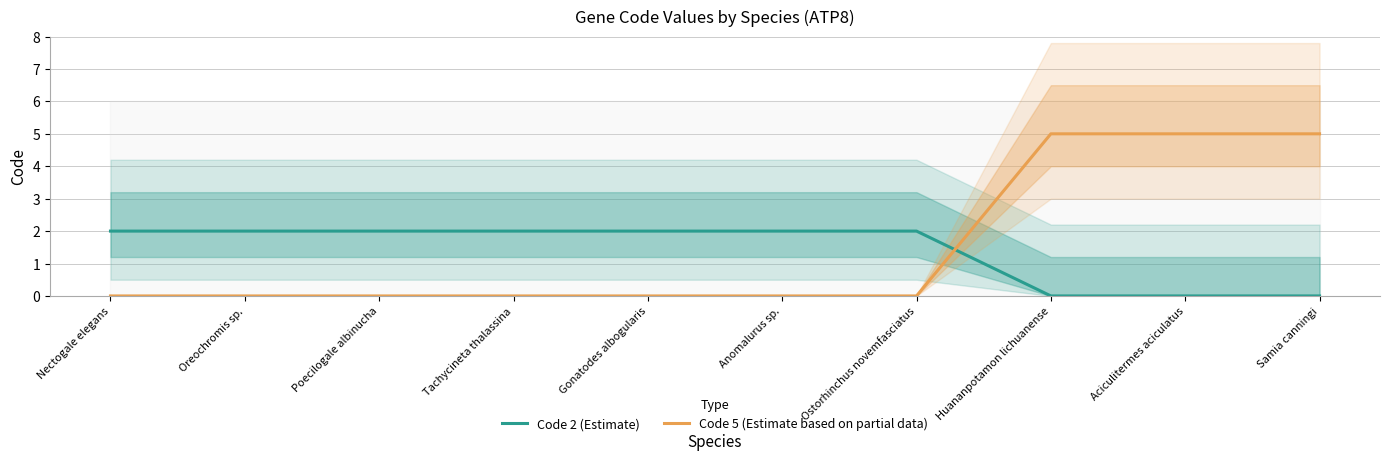

What is the label of the 6th point from the left?

Anomalurus sp.